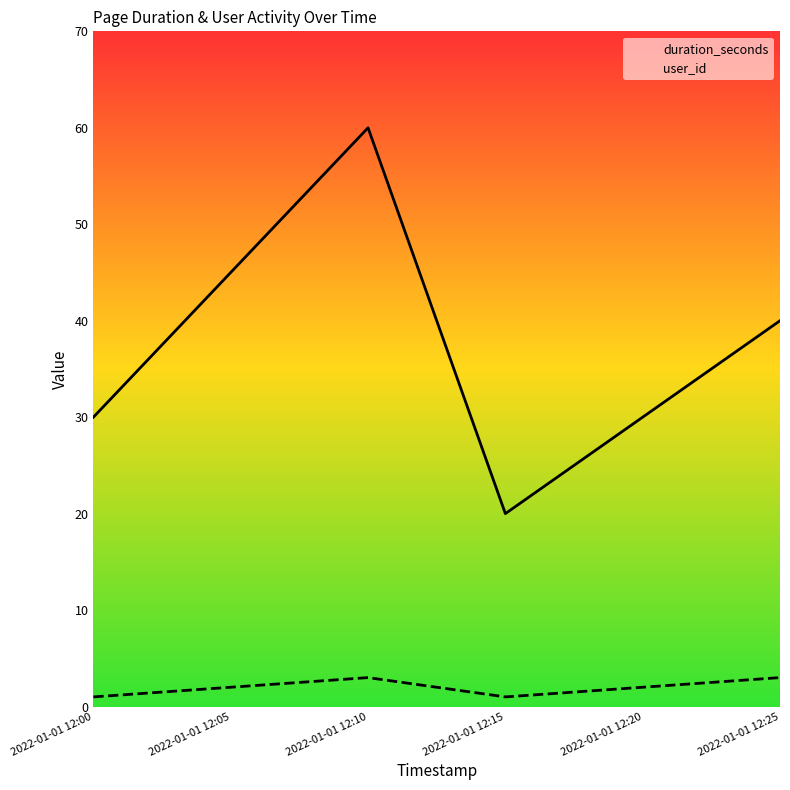

What value does the duration_seconds series have at 2022-01-01 12:00, to the nearest 5?

30